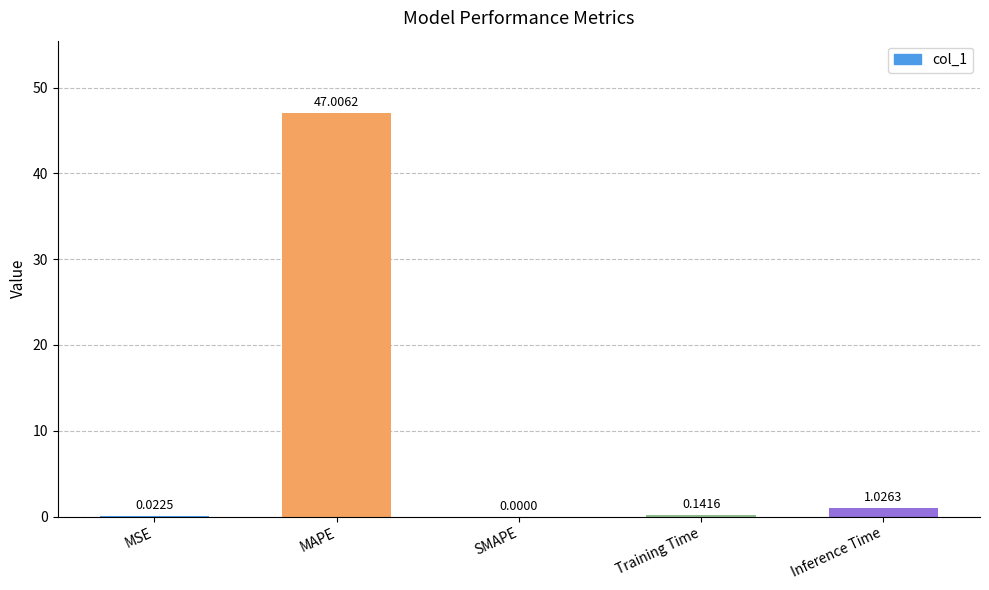

Between SMAPE and MSE, which is larger?

MSE